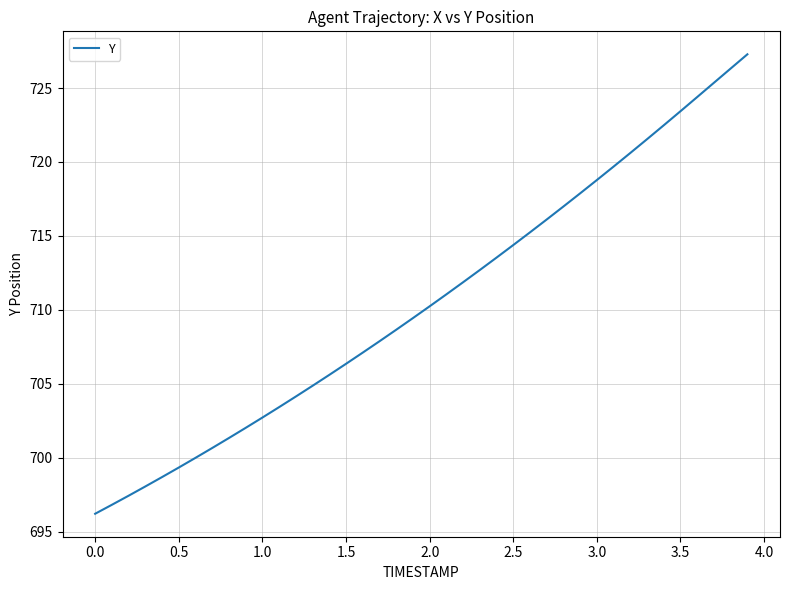

What is the greatest value displayed?

727.3